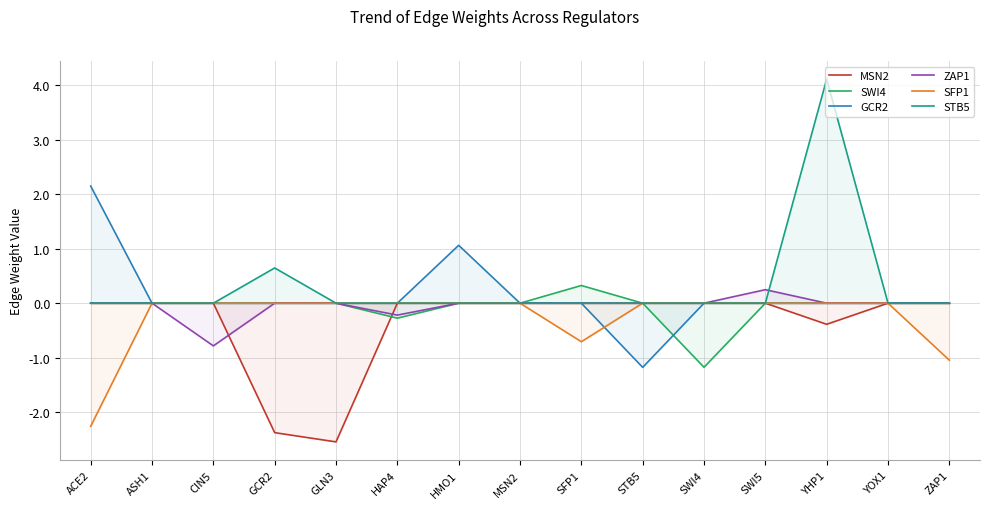

Is the value of ZAP1 at ZAP1 greater than the value of SFP1 at GLN3?

No